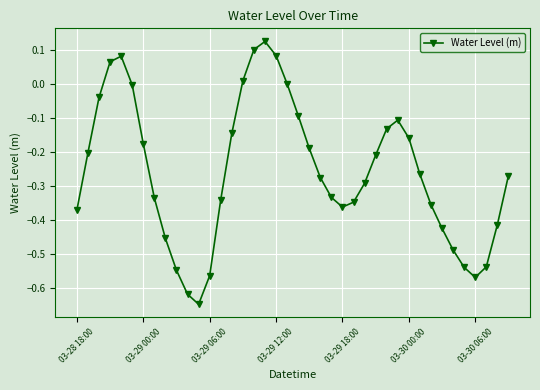

What is the difference between the second highest and second lowest values?

0.7